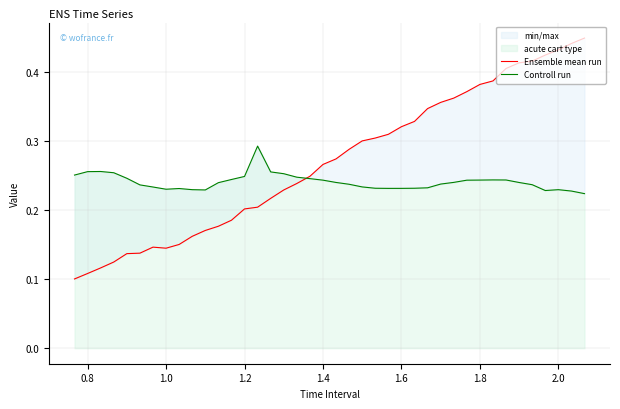

True or false: Controll run has more than 2 interior local peaks.

True